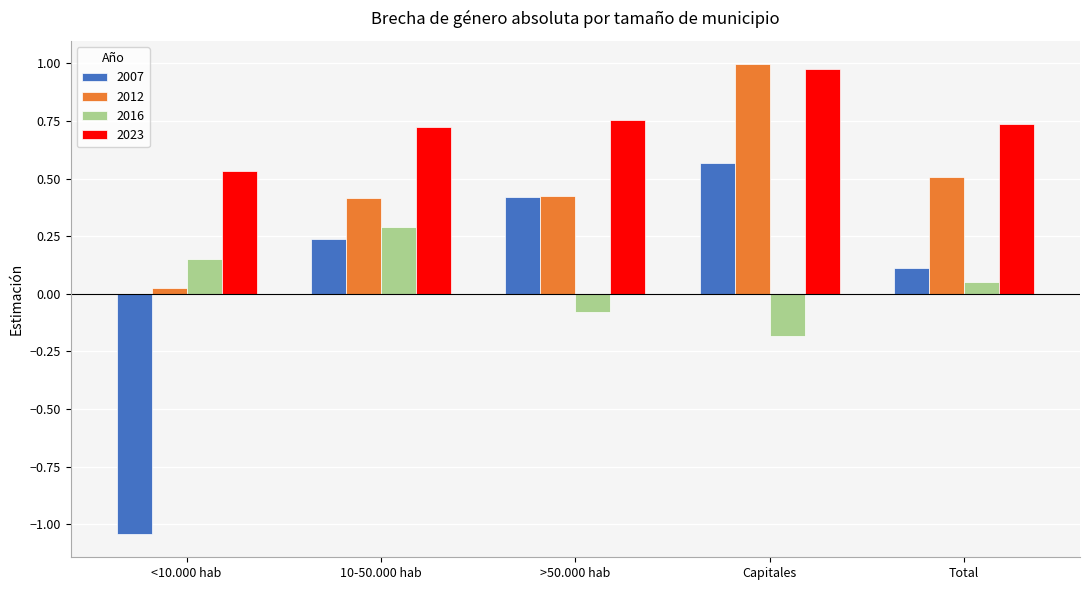

Which series has the largest range (max minus min)?

2007